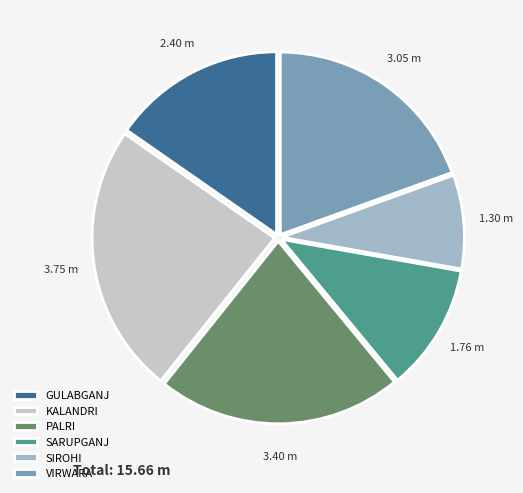

Which slice is the smallest?

SIROHI